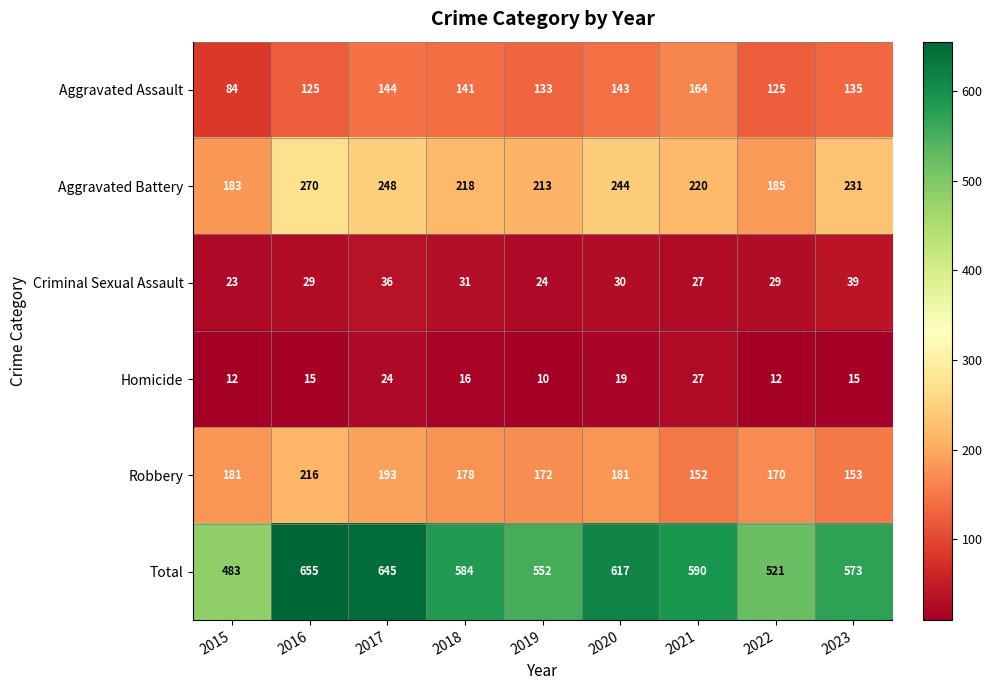

True or false: Aggravated Assault has a value of 37 at 2023.

False